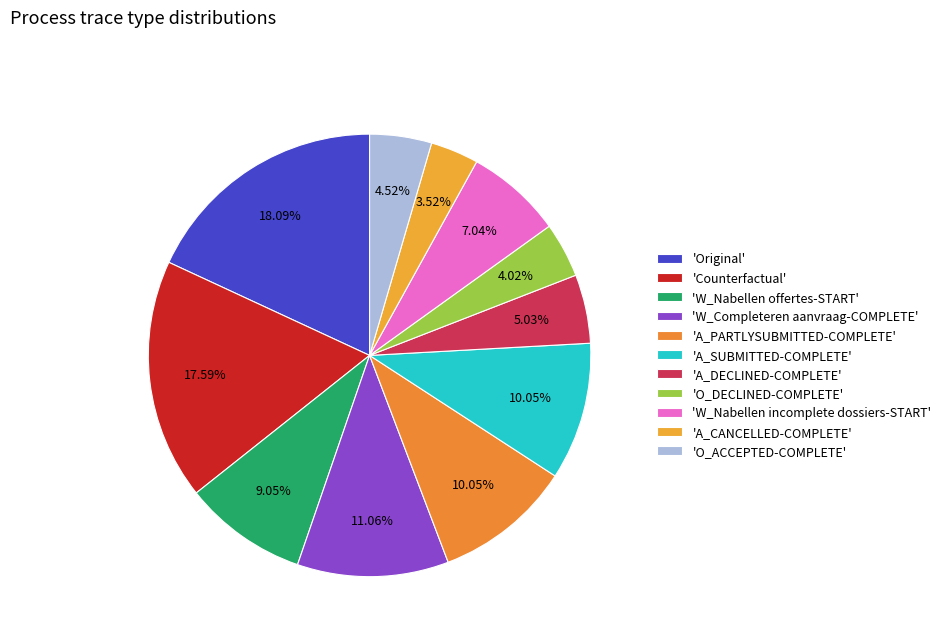

How many segments does this pie chart have?

11